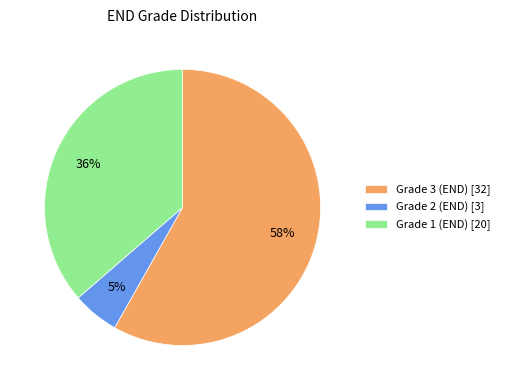

To the nearest percent, what is the average slice percentage?

33%